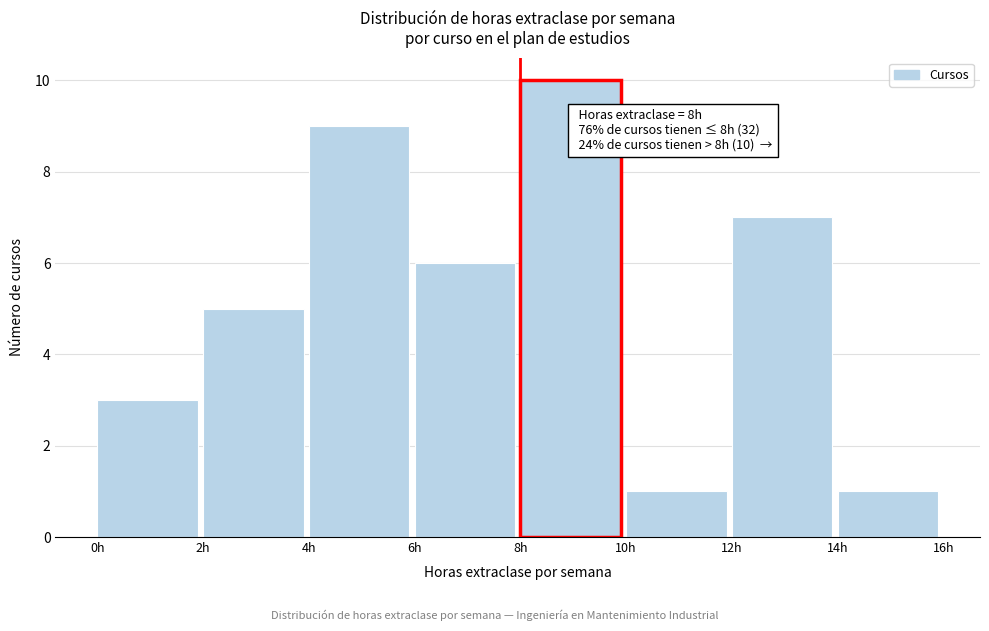

Over which range of the x-axis is the bar tallest?

8 to 10